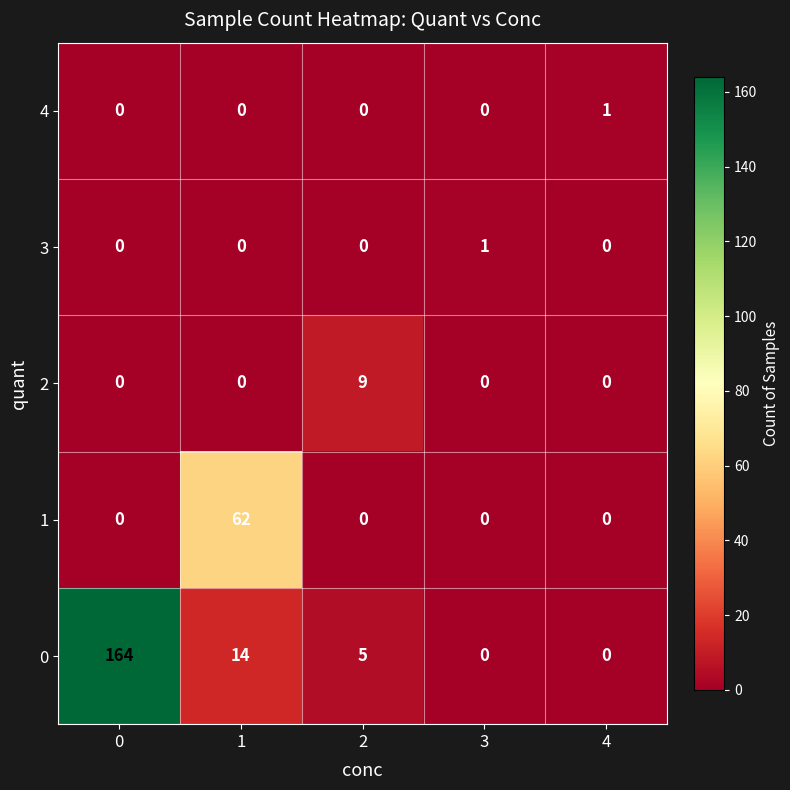

The 4 series shows 0 at 2. True or false?

True